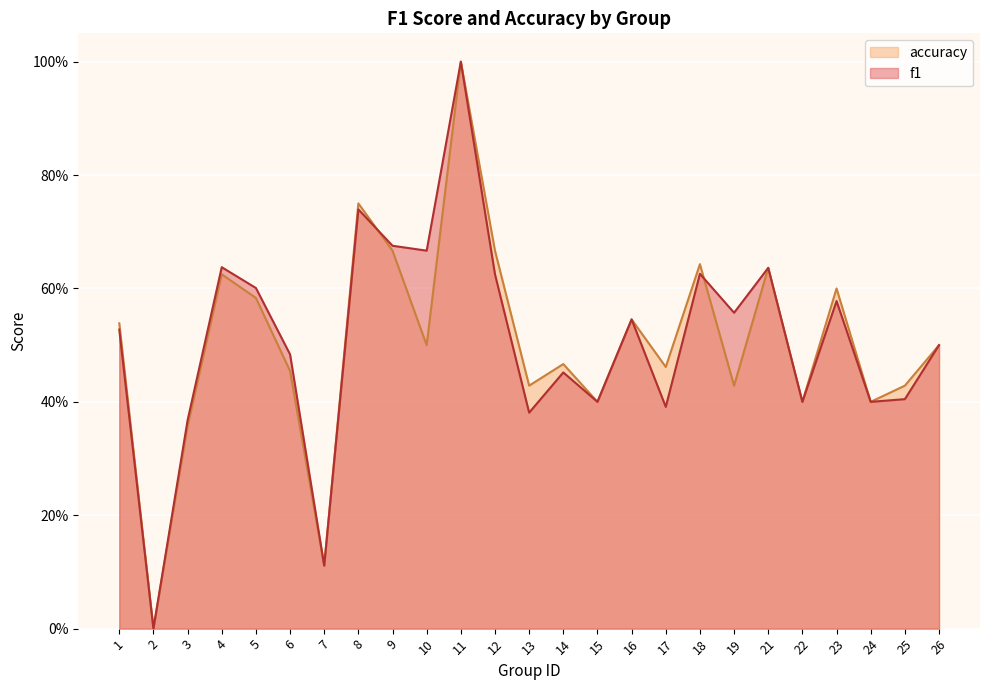

What is the highest value of the f1 series?

1.0